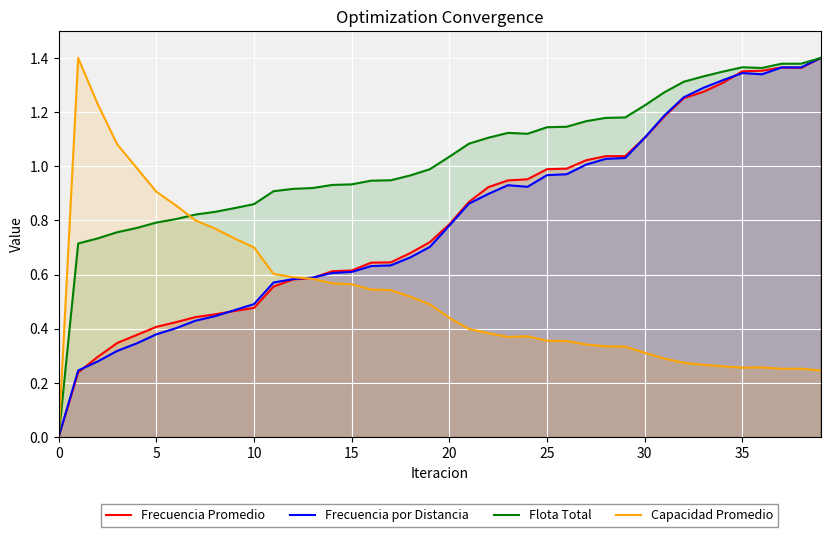

At which category does Frecuencia Promedio reach its first local peak?

37